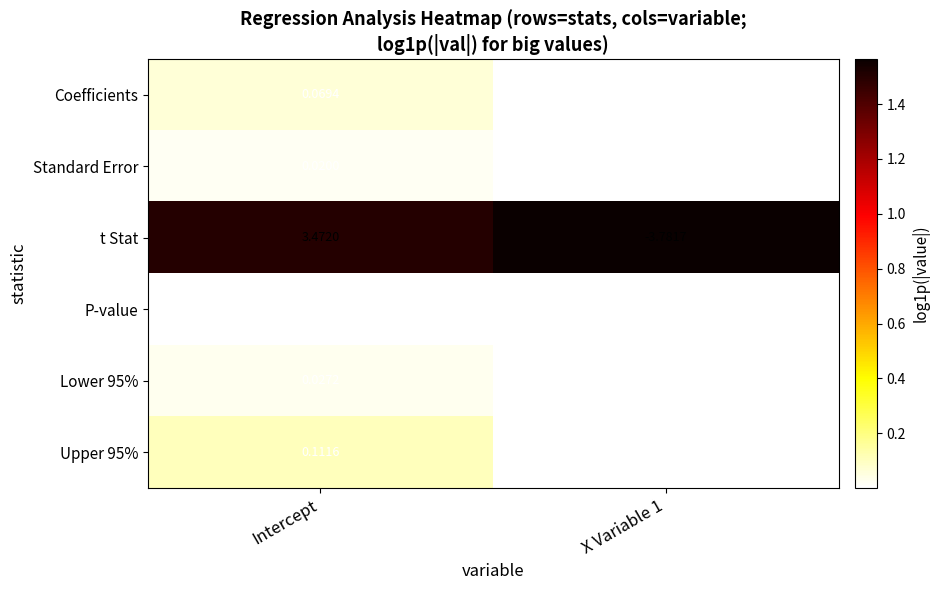

At which label does Standard Error reach its peak?

Intercept